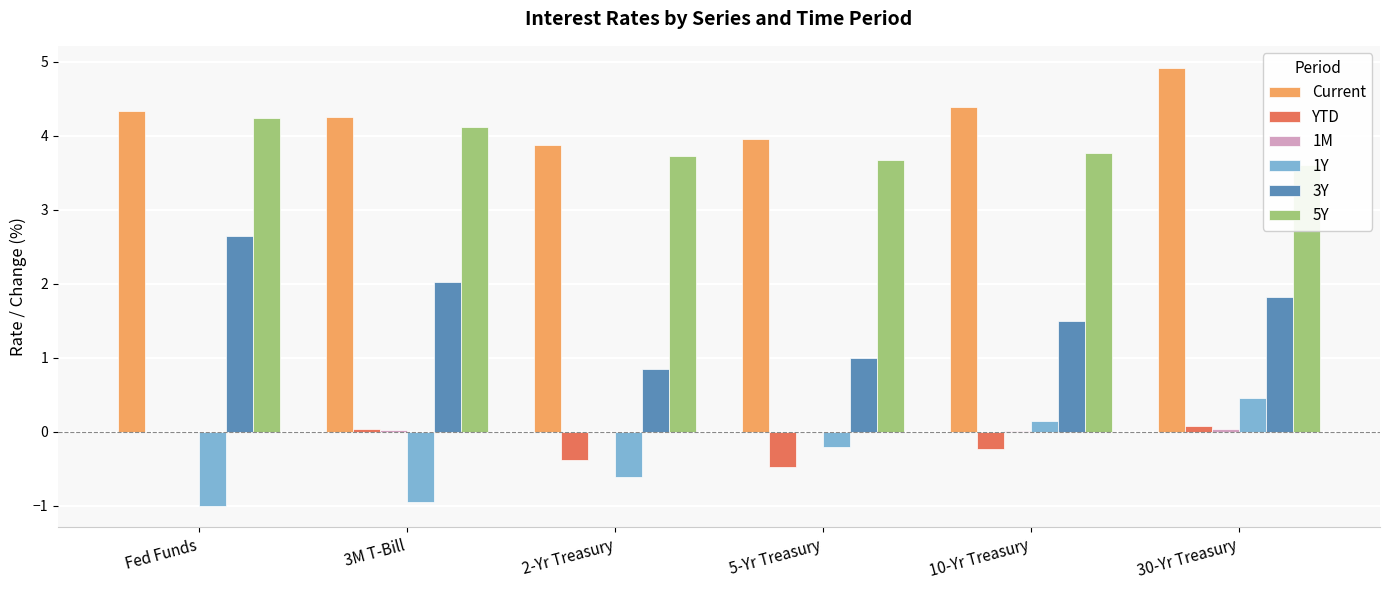

Count the number of categories in the chart.

6